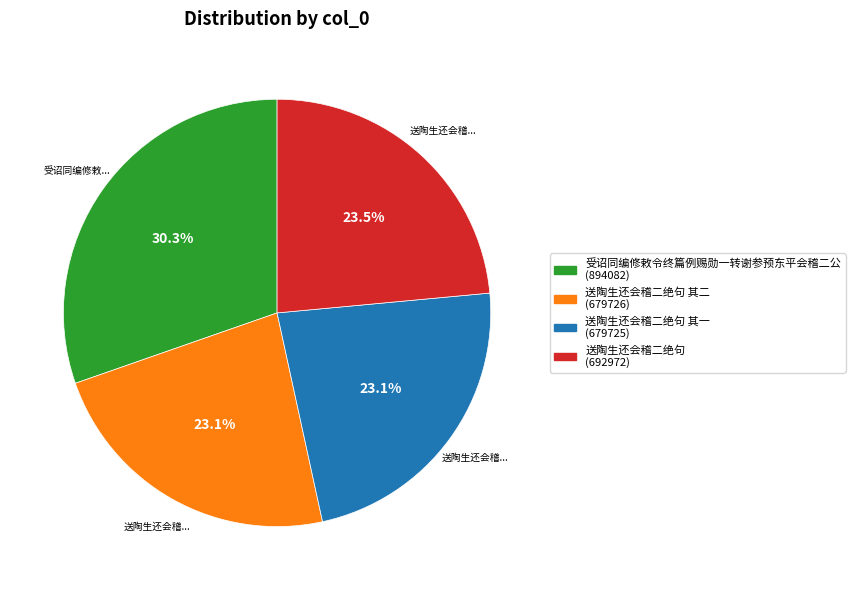

Does any single category account for the majority?

No